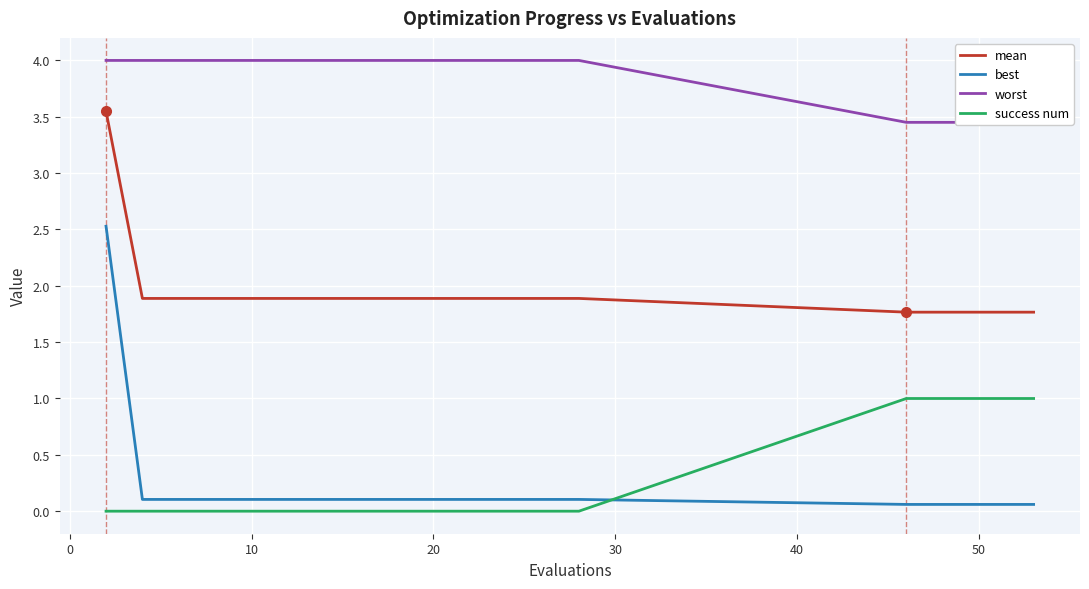

True or false: mean and best cross at least once.

False